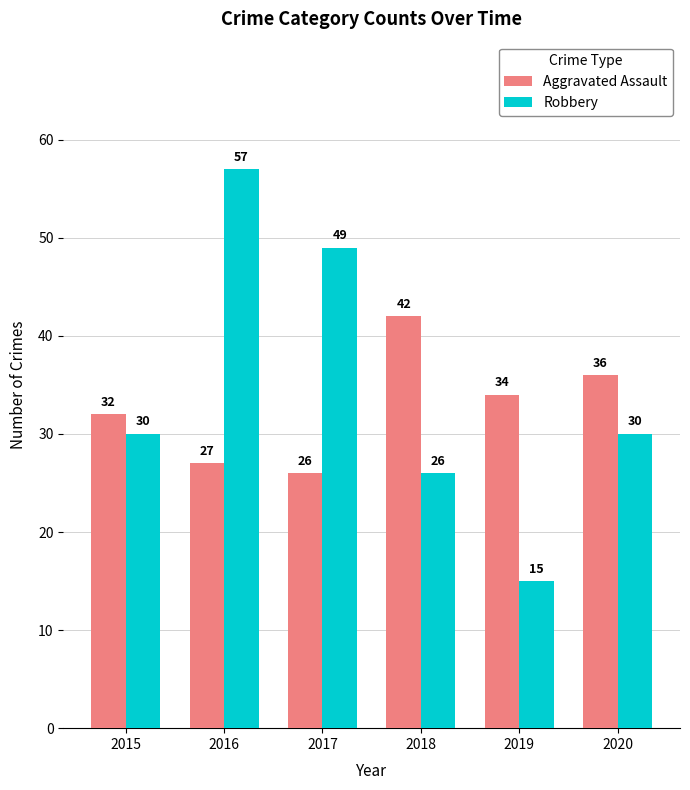

What is the spread (max minus min) of values at 2016?

30